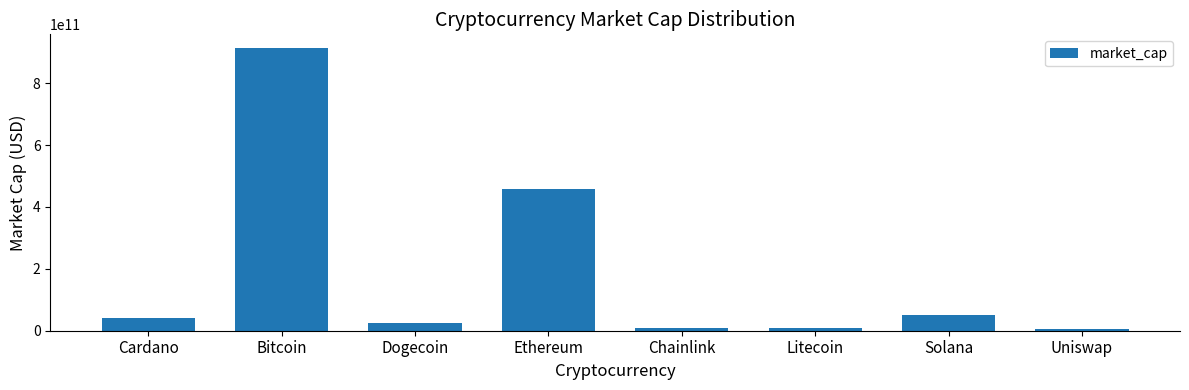

What is the label of the 4th bar from the right?

Chainlink